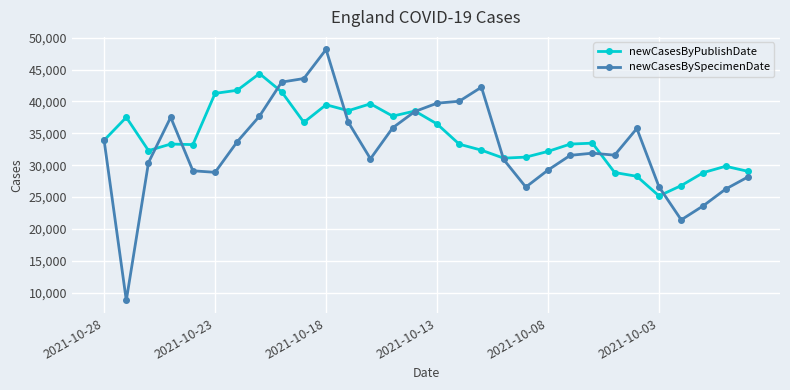

What is the value of the newCasesByPublishDate point at the 18th from the left?

32349